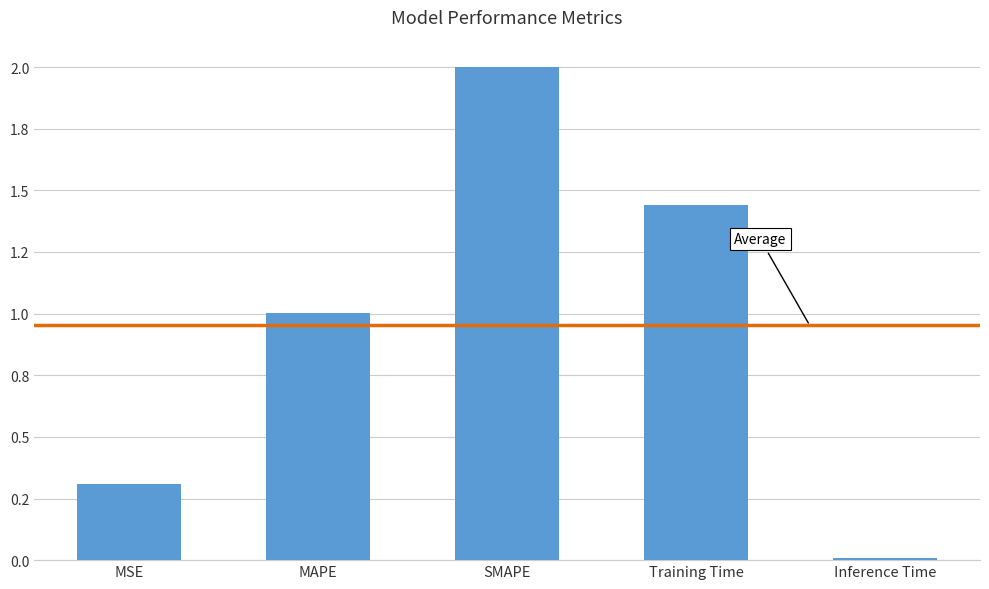

Are the bars horizontal?

No